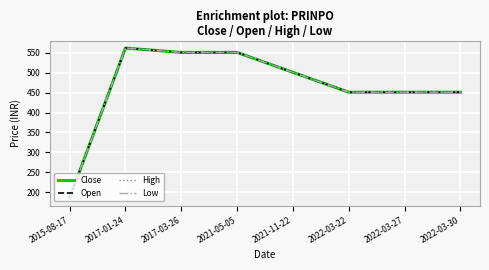

True or false: Low and High intersect in this chart.

False